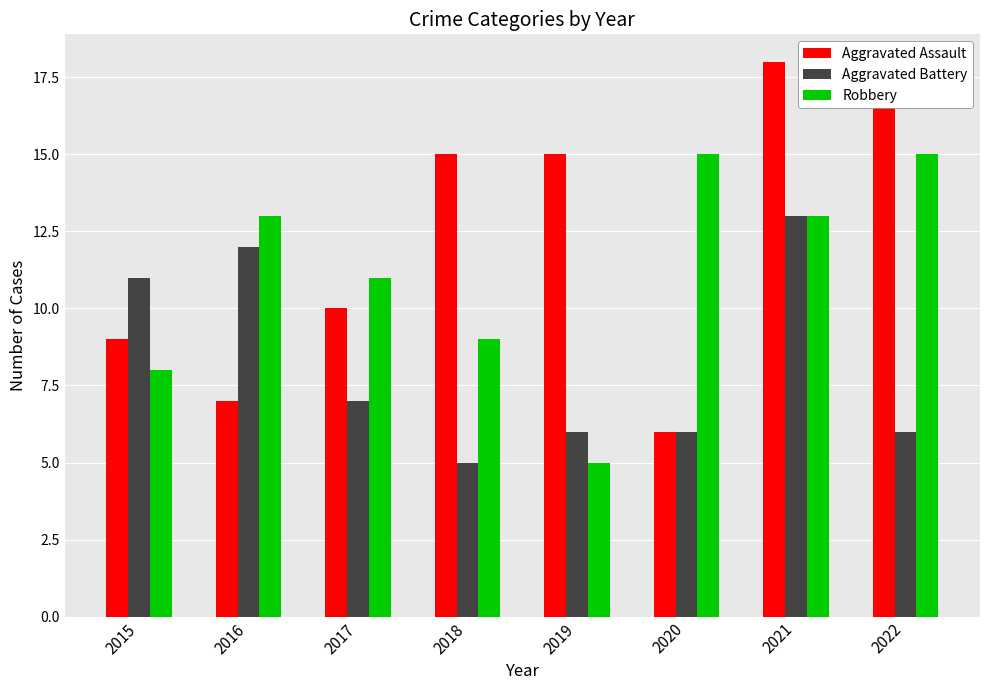

Does the chart contain any negative values?

No